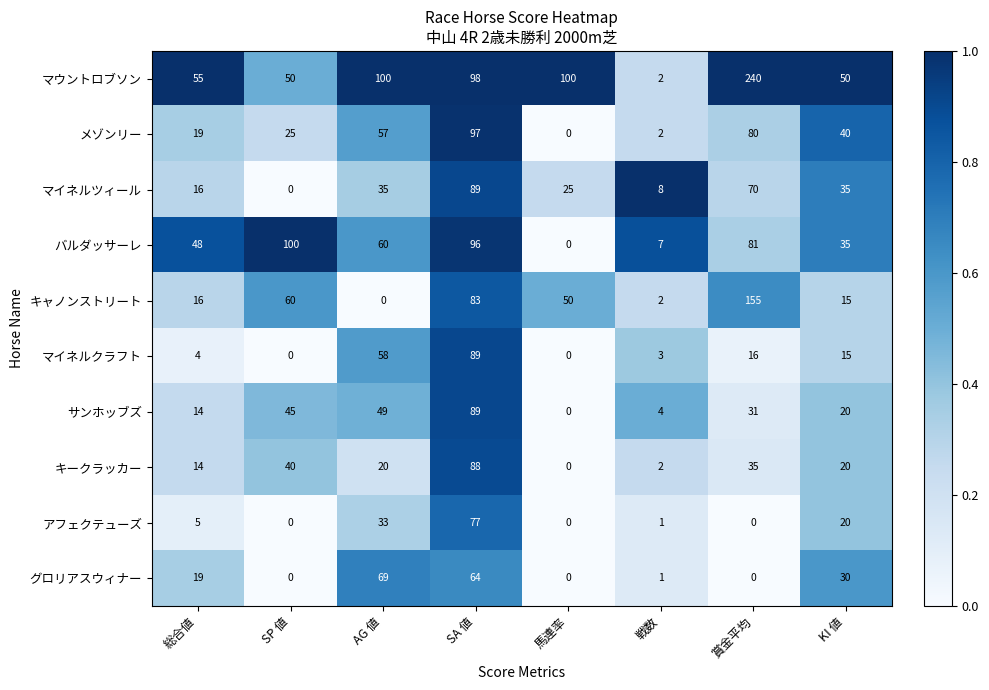

True or false: サンホッブズ has a value of 55 at 賞金平均.

False